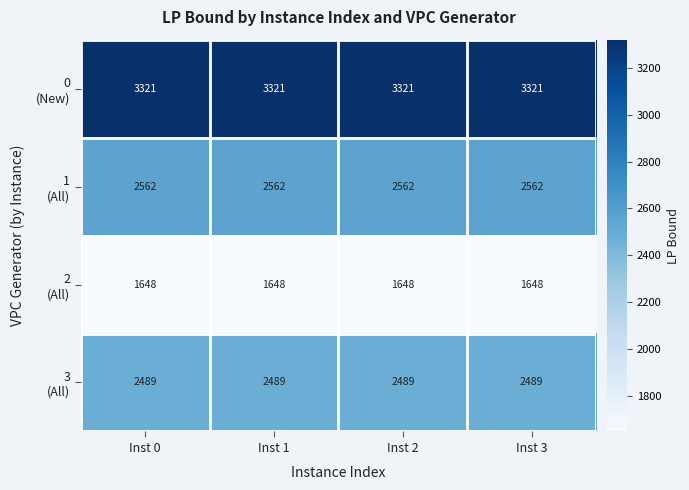

What is the total value across all series at Inst 3?

10020